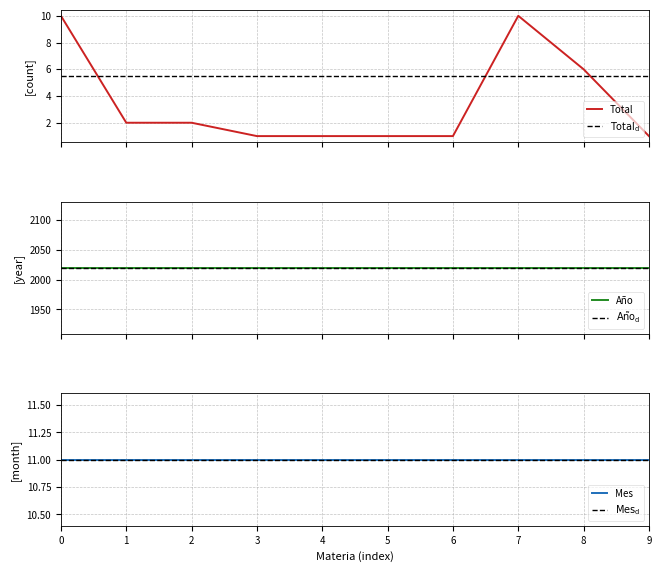

At how many categories does at least one series exceed 932?

10